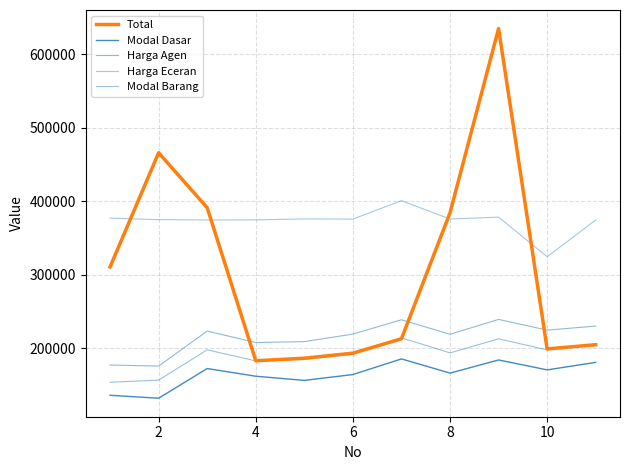

How many lines are shown in the chart?

5